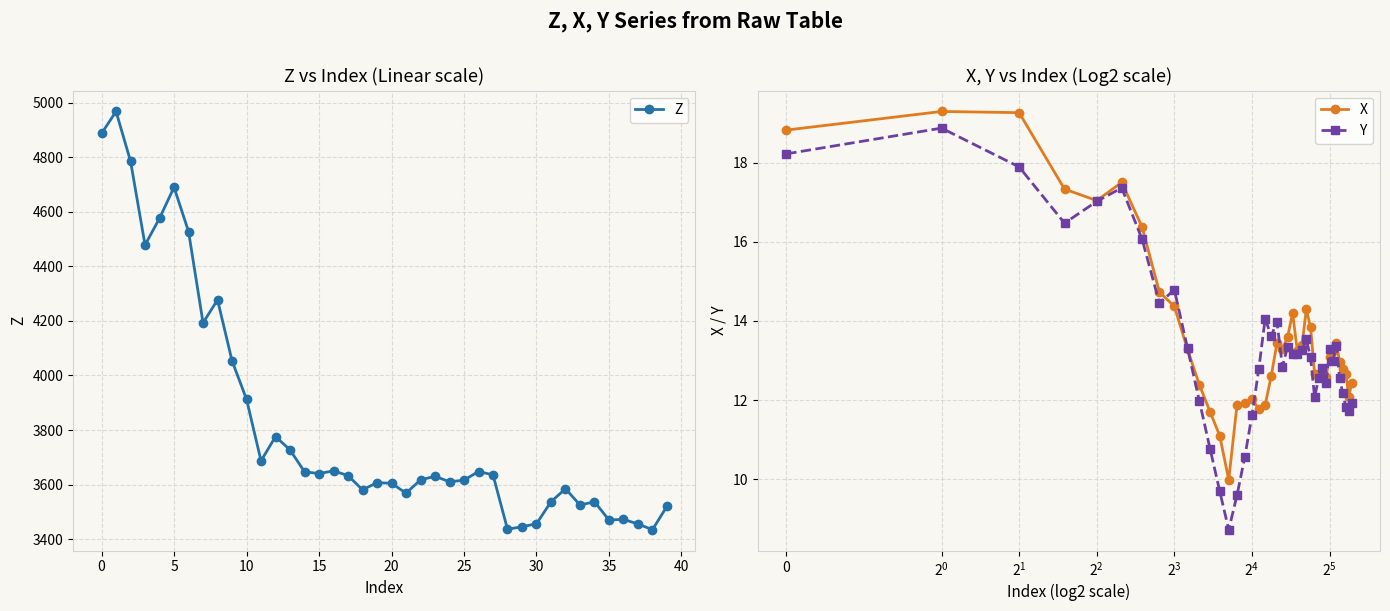

In X, how many points are lower than both neighbors (excluding endpoints)?

8